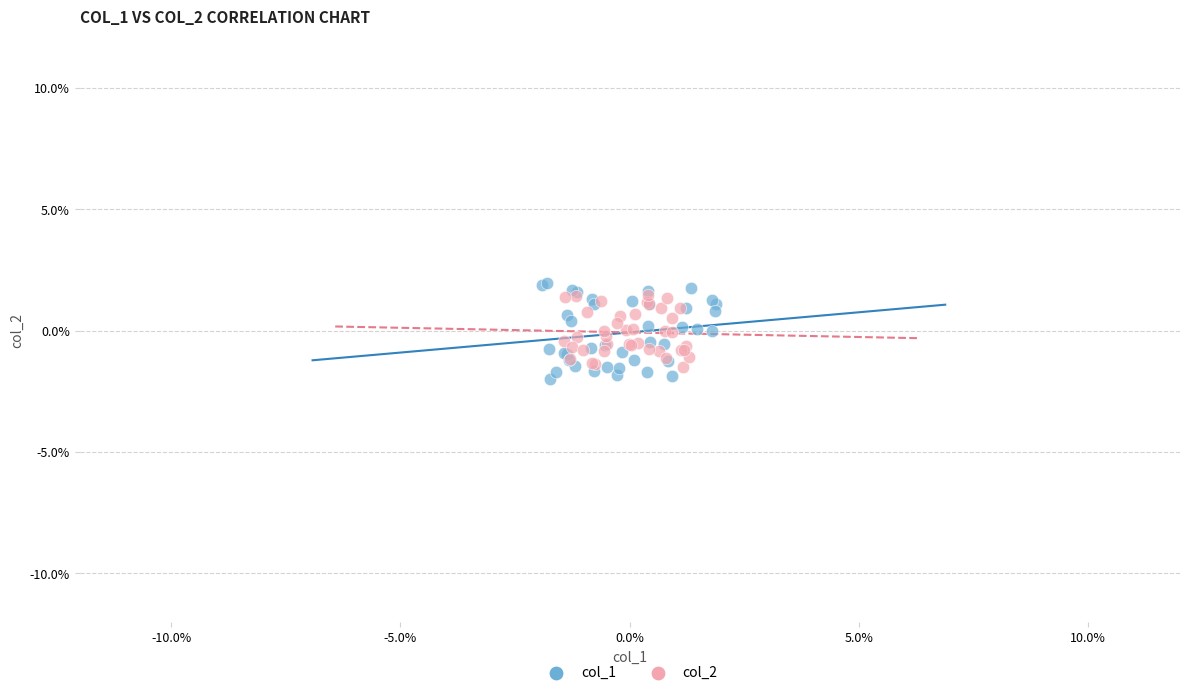

What are all the series names shown in the legend?

col_1, col_2